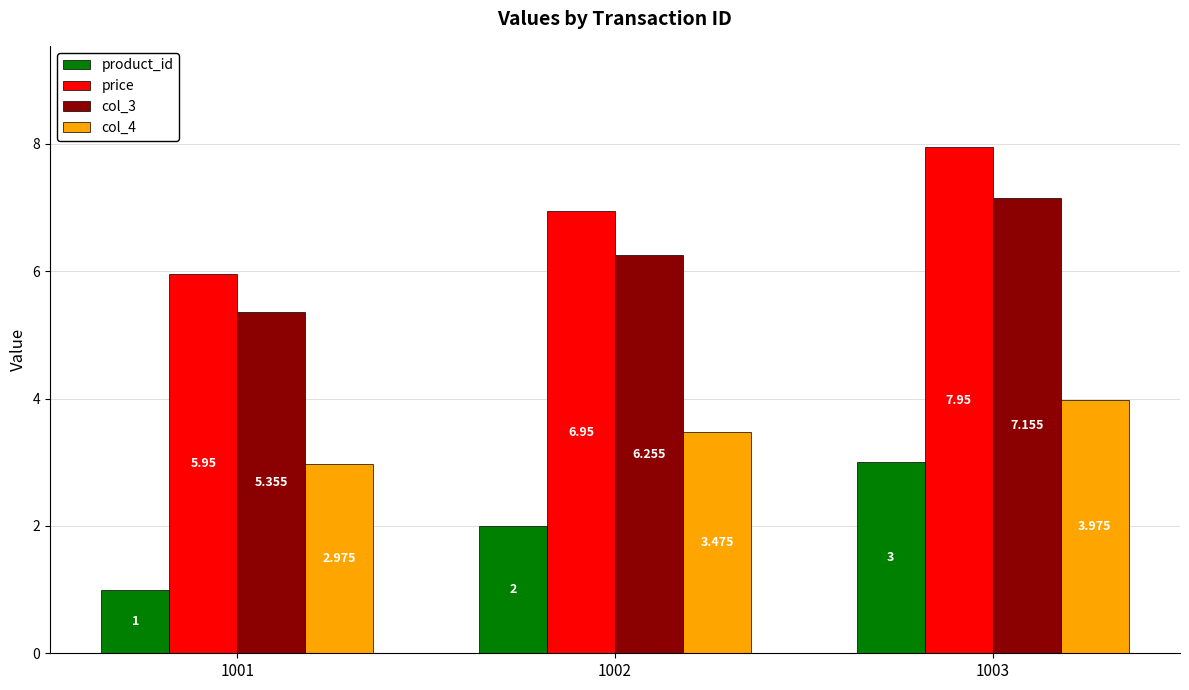

How many groups of bars are there?

3